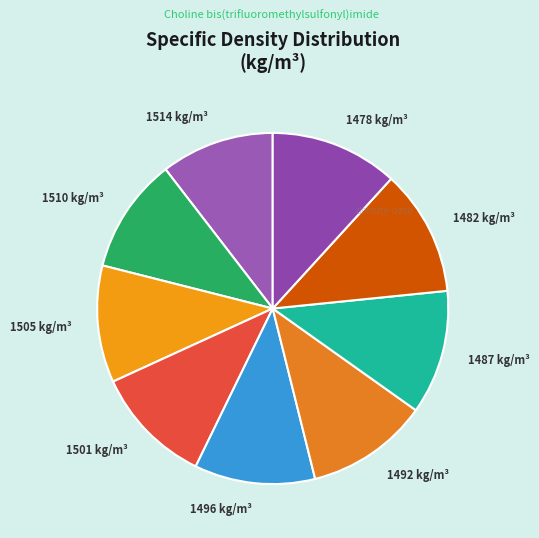

Is it true that 1496 is 11% of the pie?

True